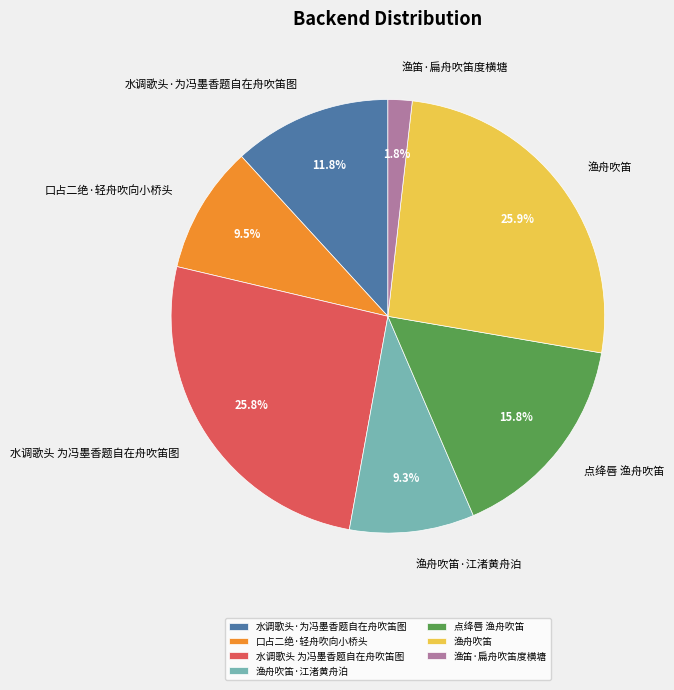

Does 口占二绝·轻舟吹向小桥头 account for over 50% of the chart?

No